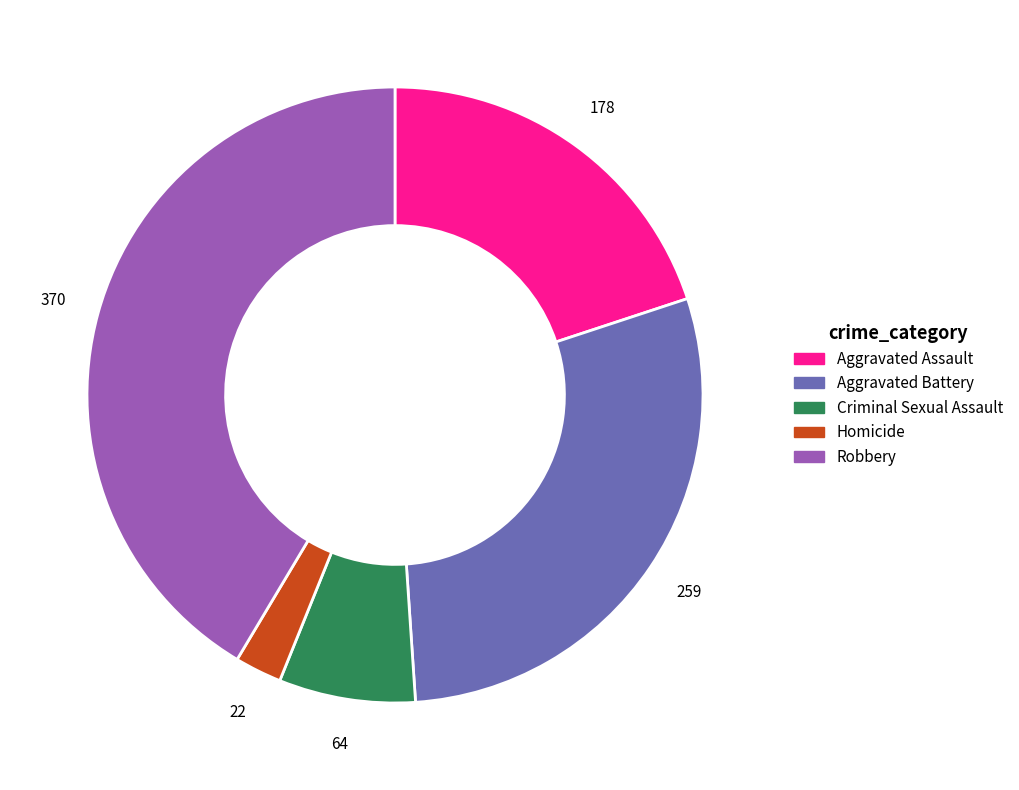

Count the number of slices in the pie.

5